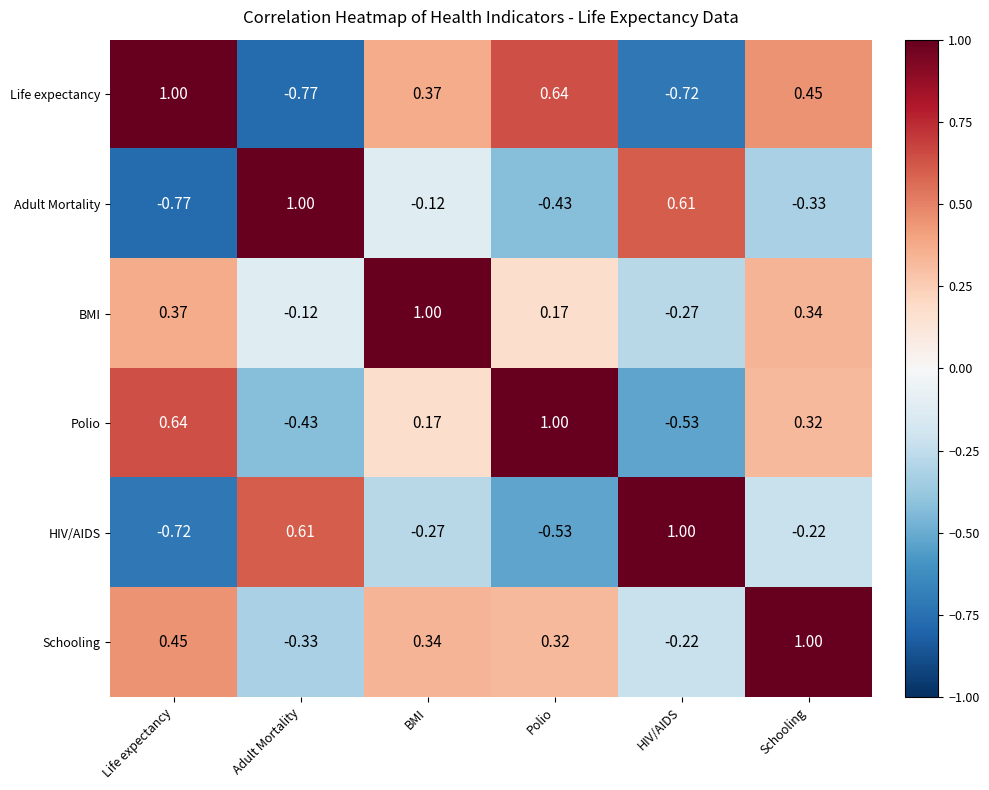

At which category is the sum across all series the highest?

Schooling